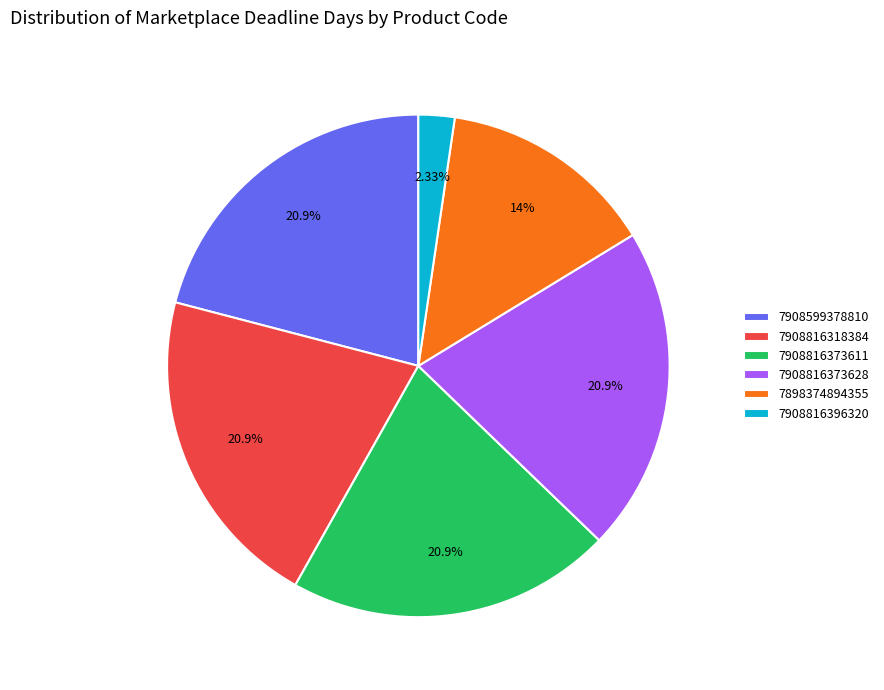

To the nearest percent, what percentage of the pie is 7908816318384?

21%